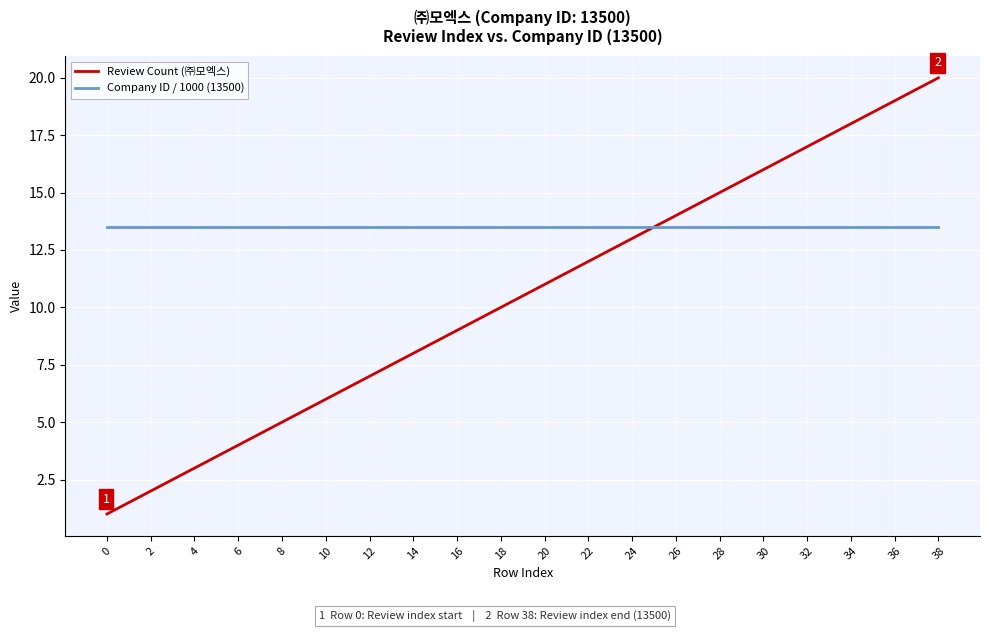

Rank the series by their average value, from lowest to highest.

Review Count (㈜모엑스), Company ID / 1000 (13500)